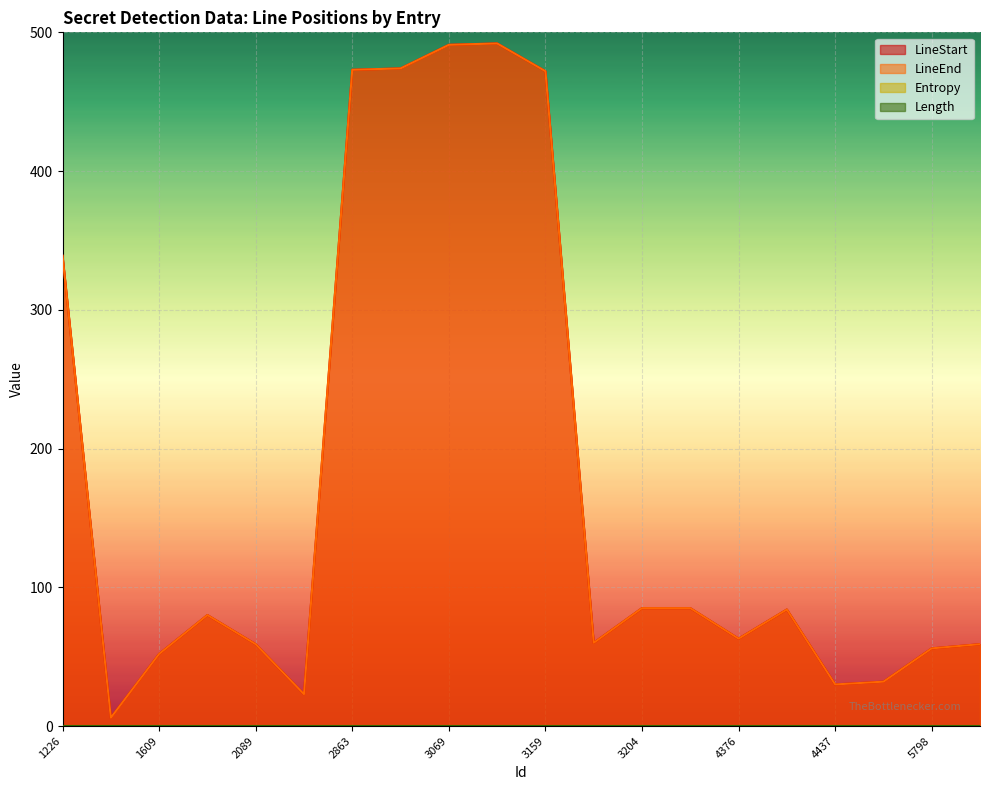

Where is the first local maximum for LineStart?

1867